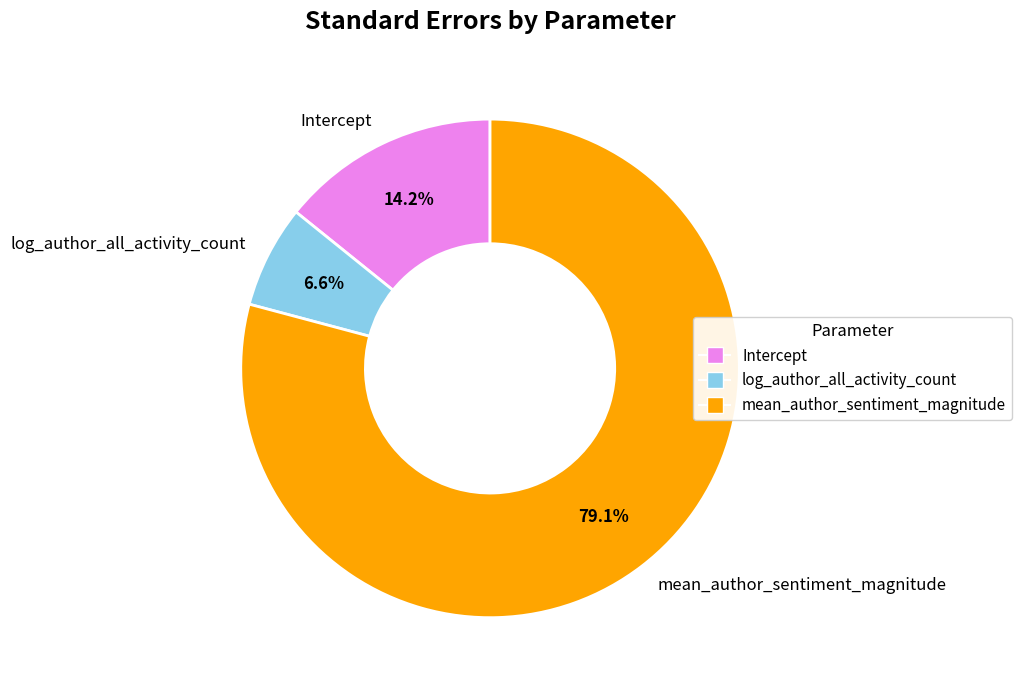

True or false: log_author_all_activity_count accounts for 16% of the total.

False